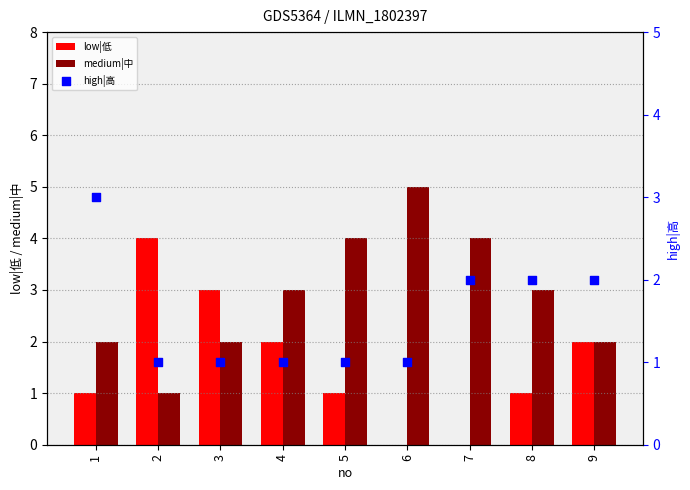

Which series contains the lowest Y value?

low|低